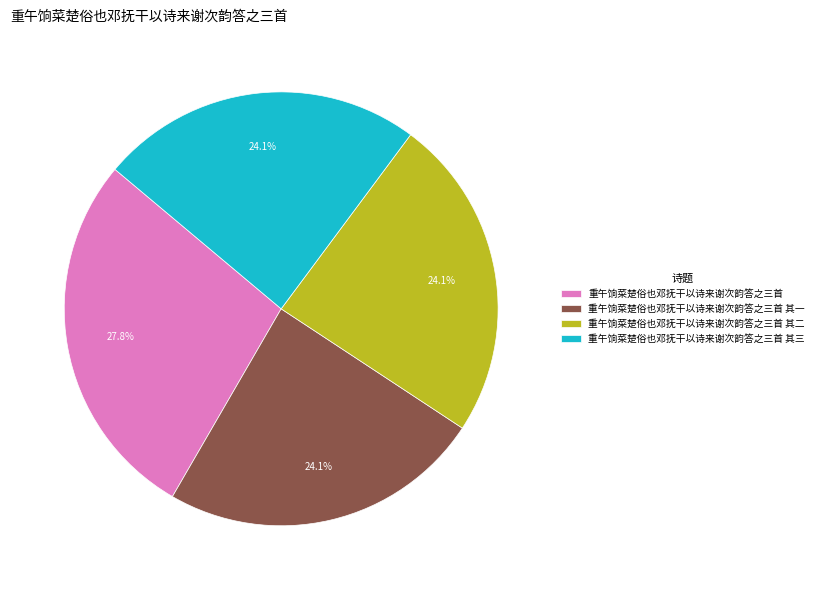

Which category has the biggest portion of the pie?

重午饷菜楚俗也邓抚干以诗来谢次韵答之三首